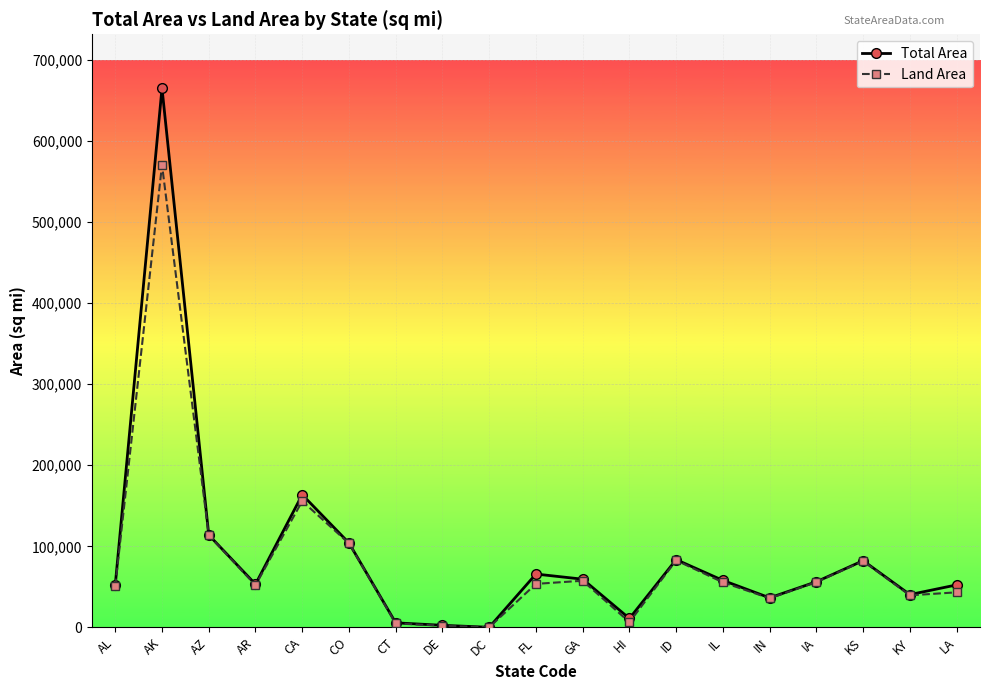

True or false: Total Area has more than 1 interior local peaks.

True